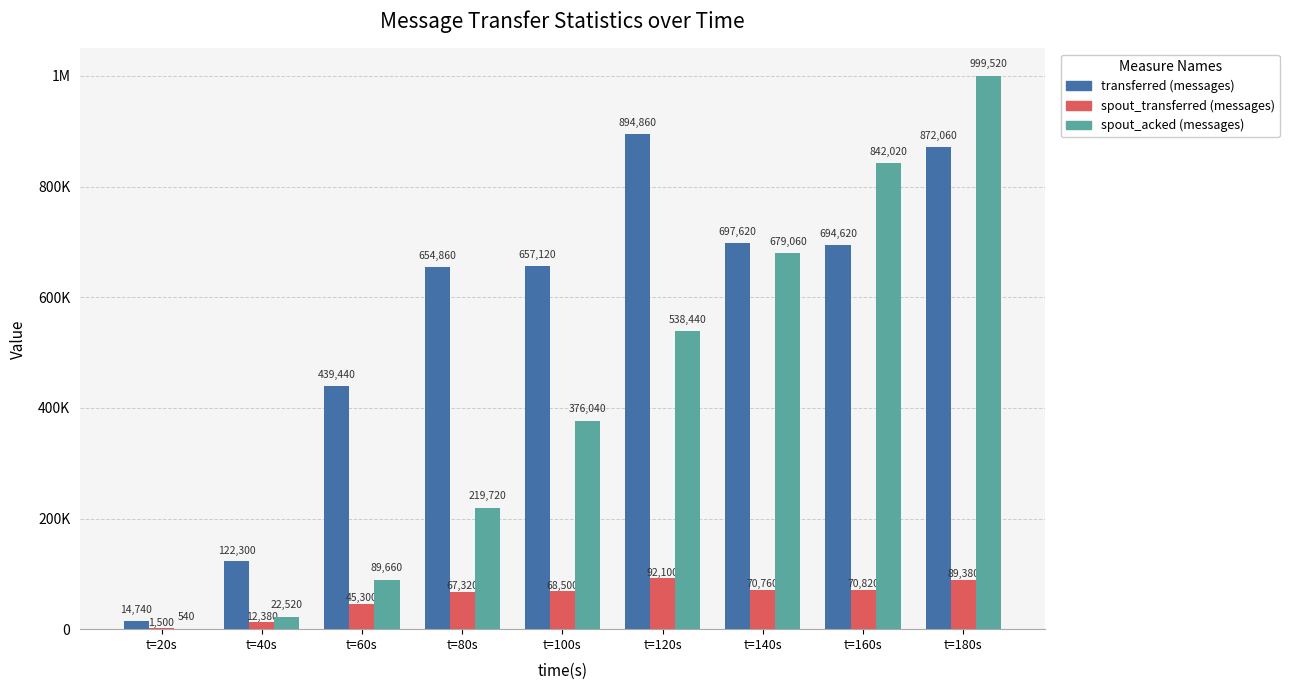

What are all the series names shown in the legend?

transferred (messages), spout_transferred (messages), spout_acked (messages)